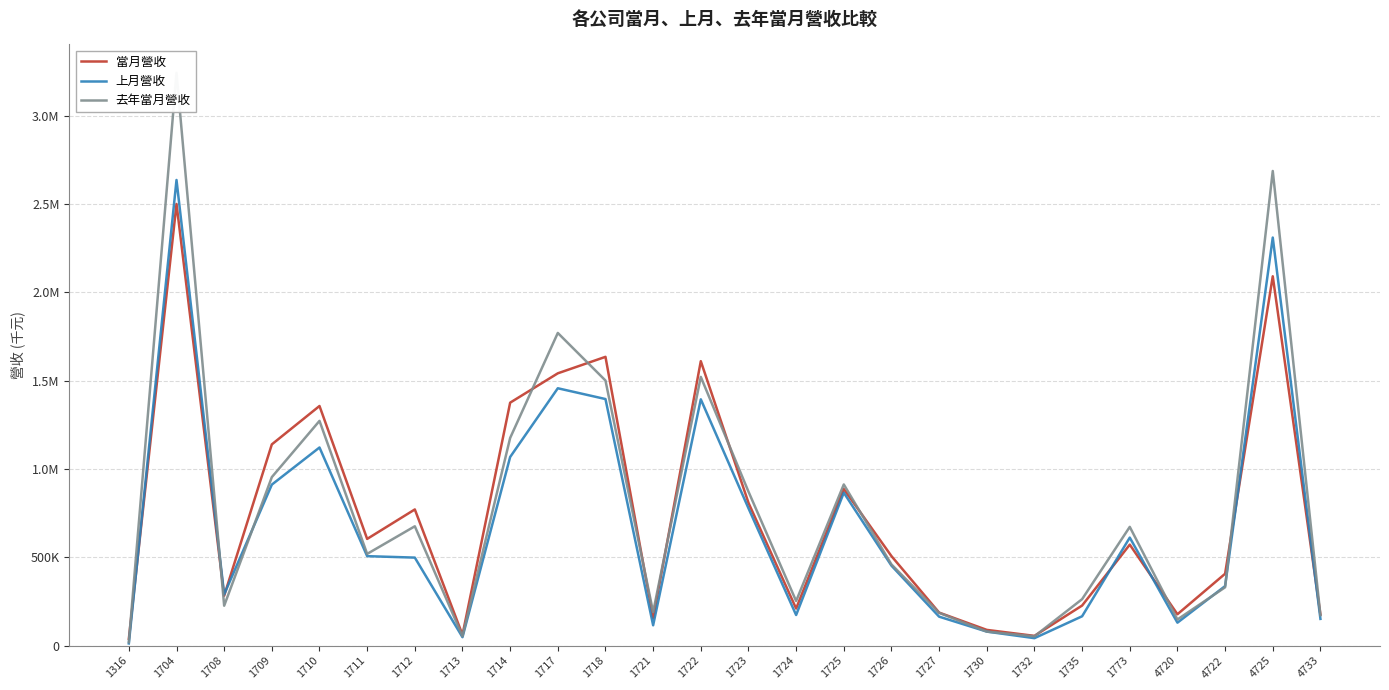

What is the maximum value for 上月營收?

2637241